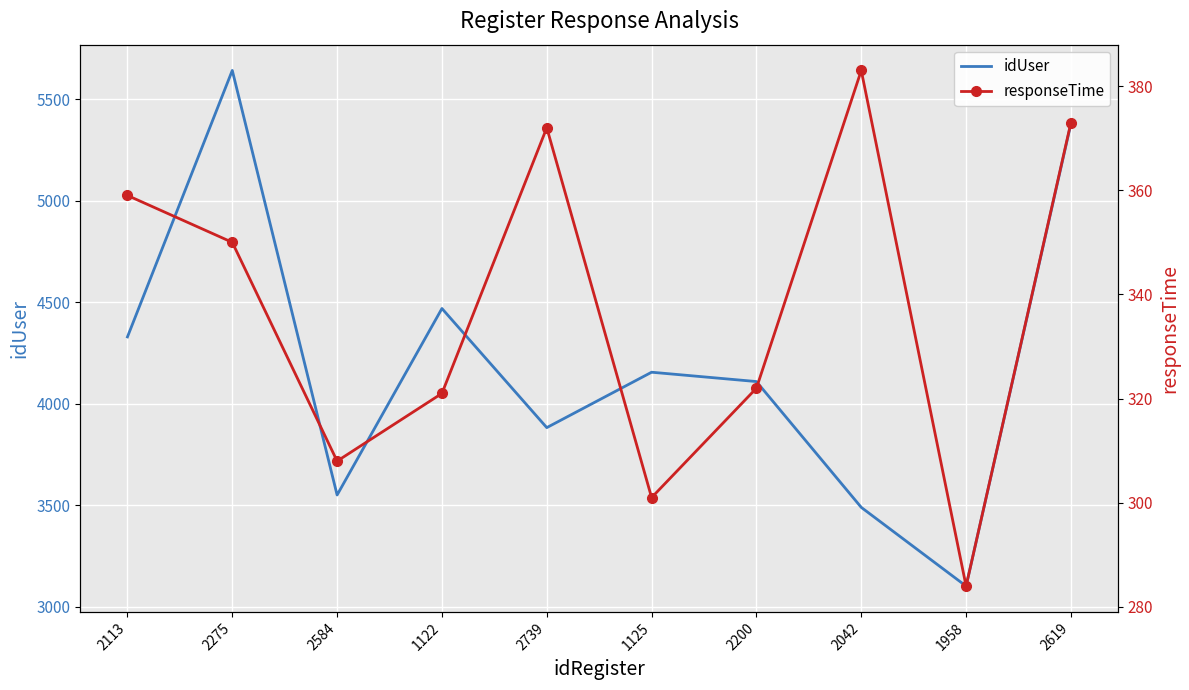

Between 1122 and 1958, which is larger?

1122